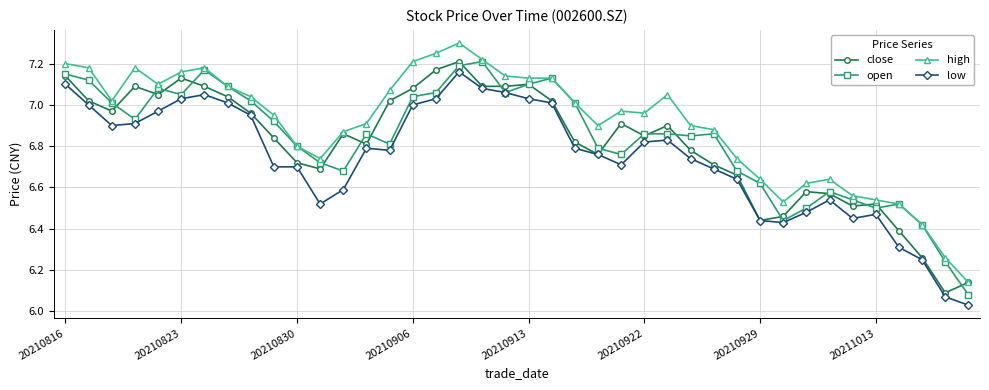

Which series has the largest total across all categories?

high